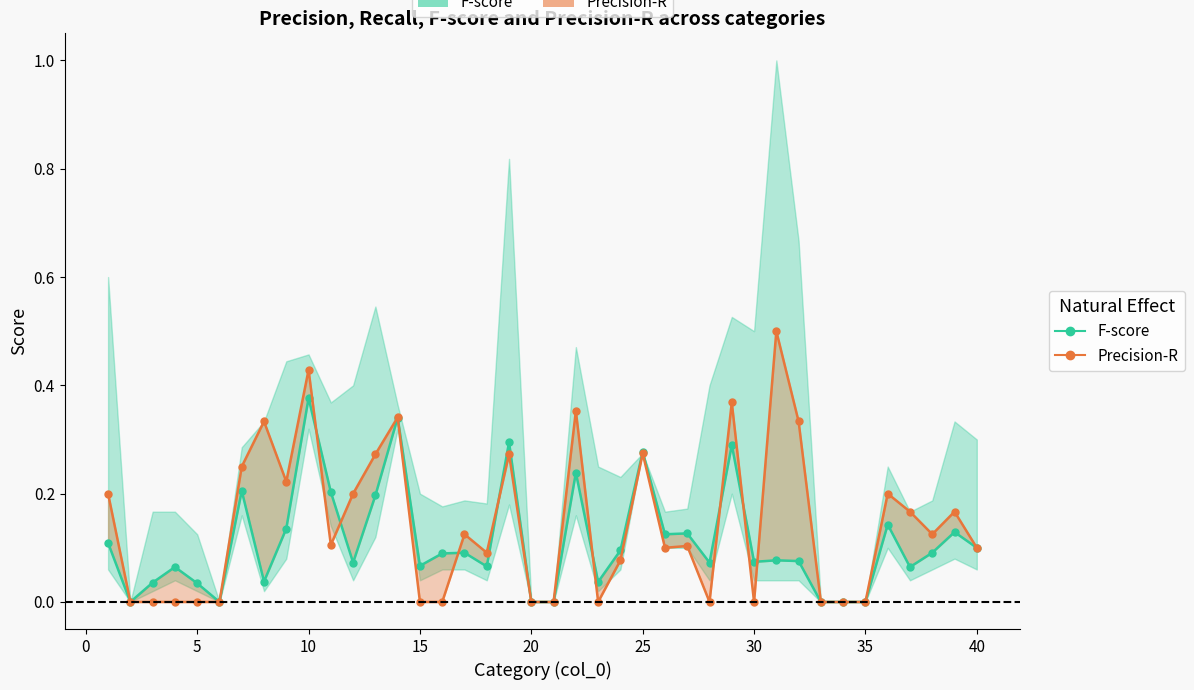

How many distinct data groups are displayed?

2